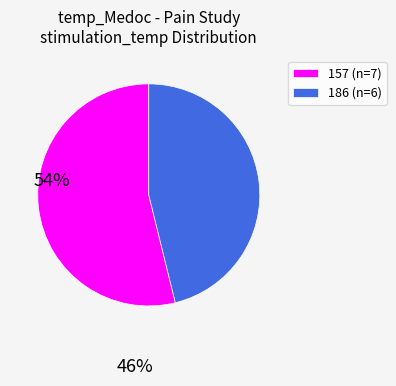

What is the majority slice?

157